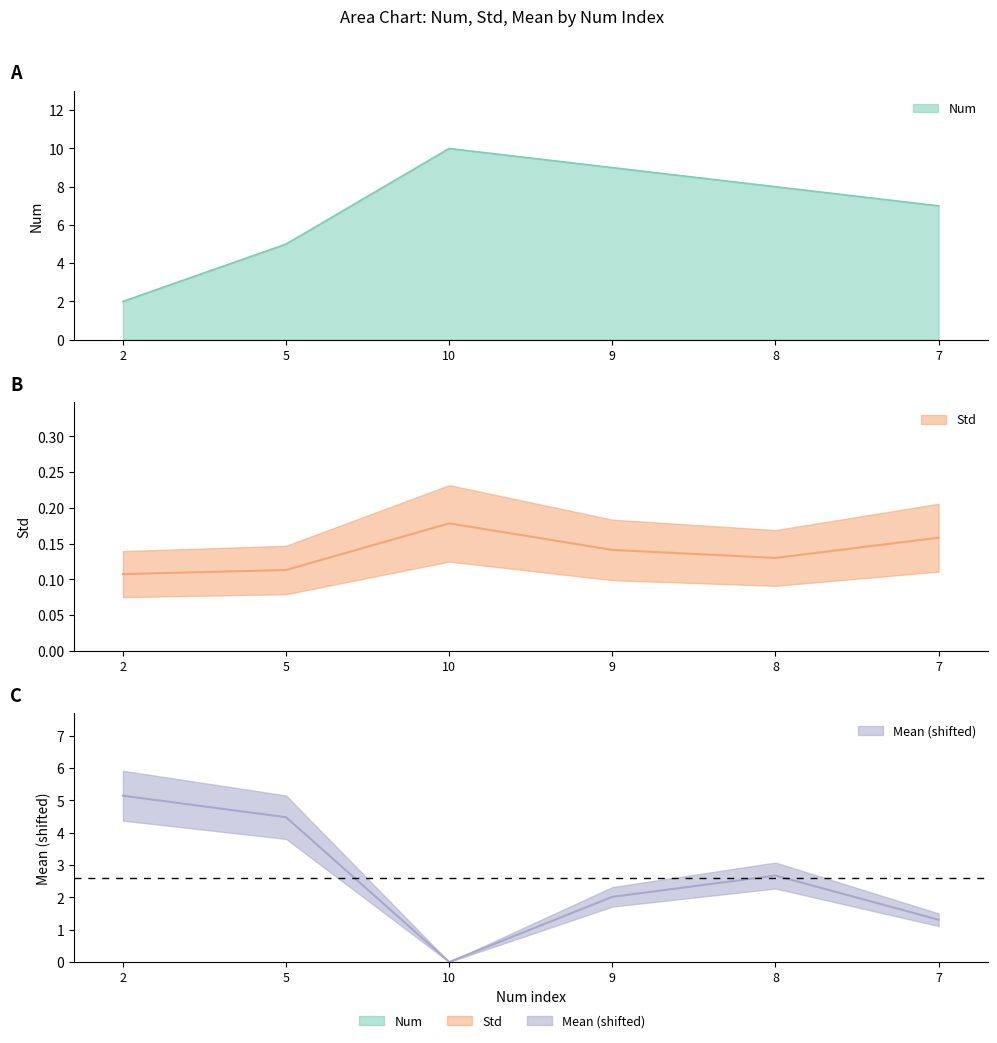

The value of Std at 5 is 0.2. True or false?

False